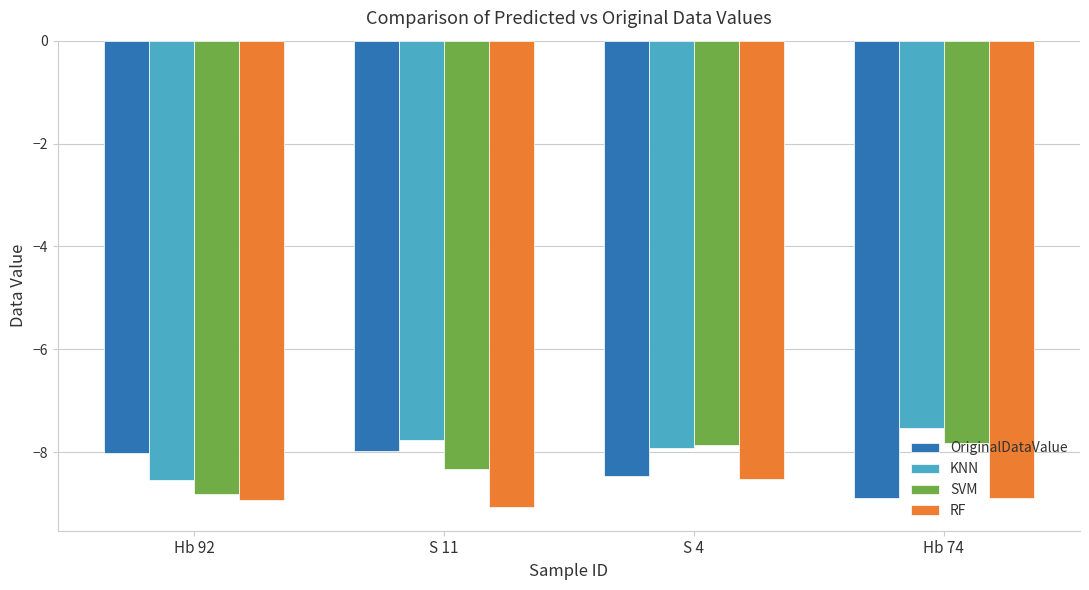

Which label corresponds to the largest value in the chart?

Hb 74